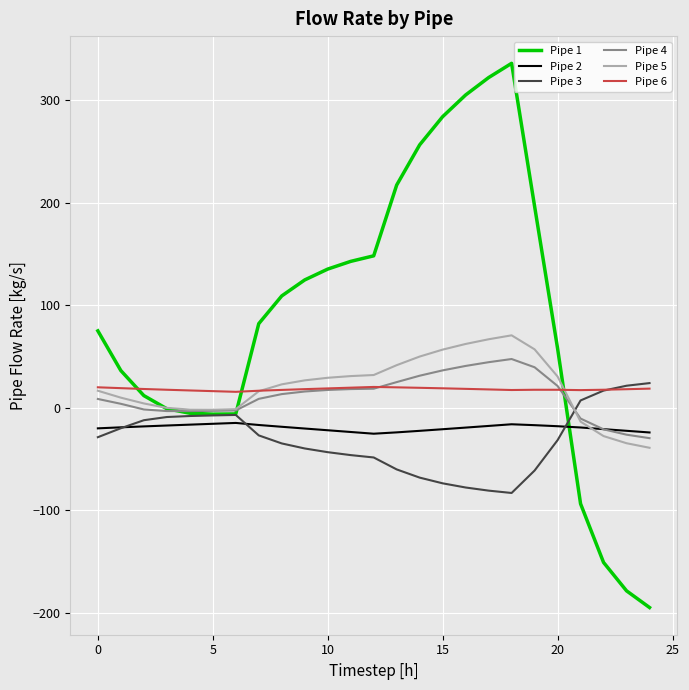

What is the maximum value for Pipe 4?

47.6